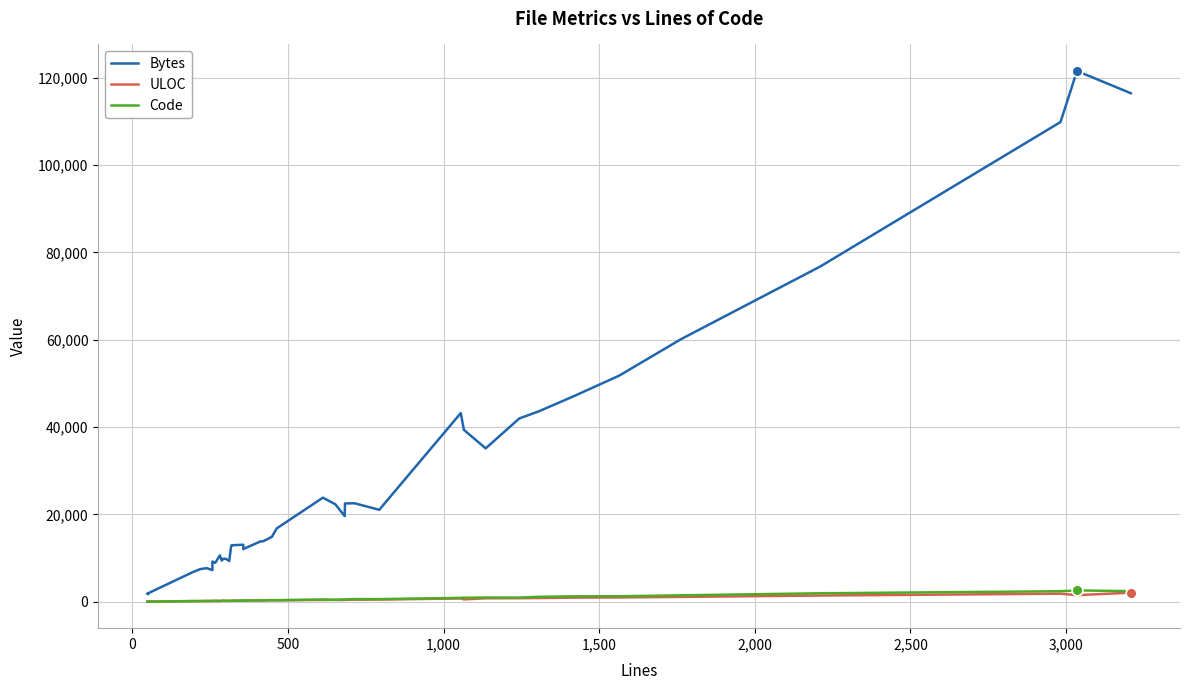

At how many categories does at least one series exceed 116358?

2